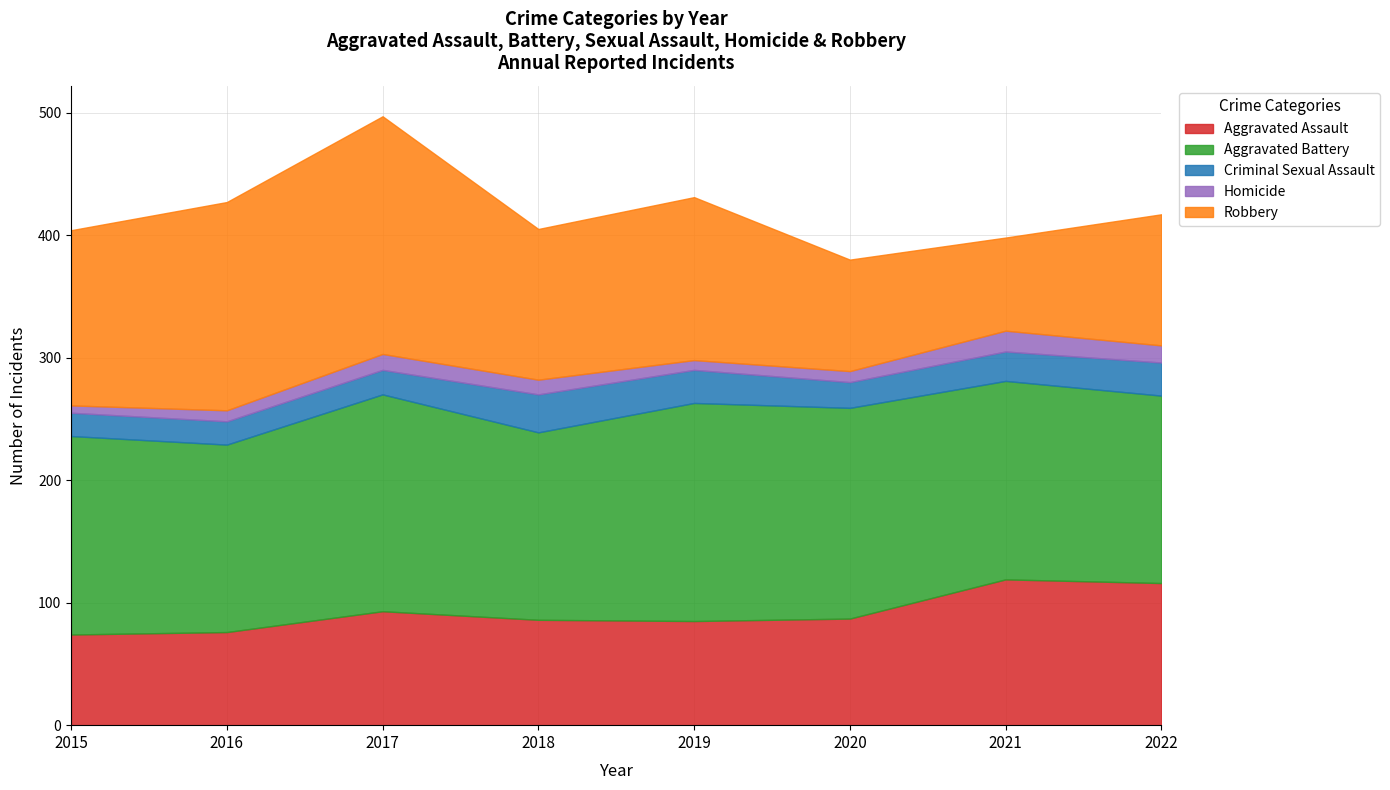

What is the average value of the Robbery series?

130